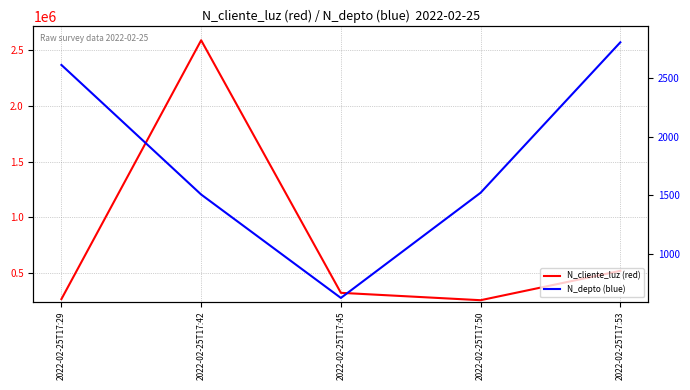

What is the value of the N_cliente_luz (red) point at the 1st from the left?

268734